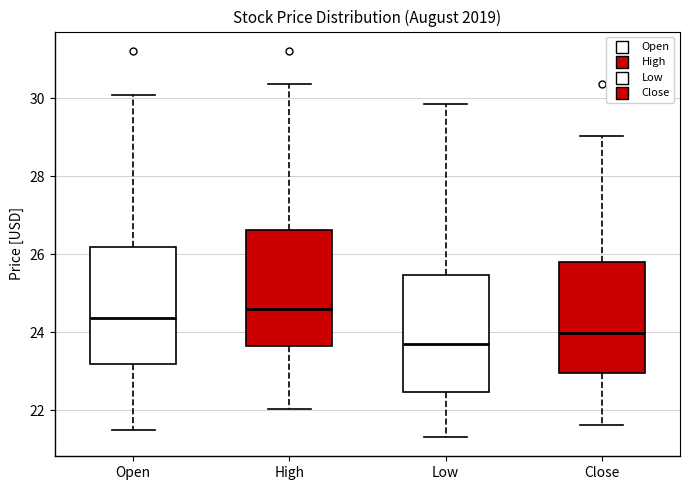

Reading left to right, read every box against the y-axis: the position of its median line, the range the box covers, and the ends of its whiskers. The values are not printed on the chart, so give them approximately, as read against the axis.

Open: median 24.4, box 23.2 to 26.2, whiskers 21.6 to 30.0
High: median 24.6, box 23.6 to 26.6, whiskers 22.0 to 30.4
Low: median 23.8, box 22.4 to 25.4, whiskers 21.4 to 29.8
Close: median 24.0, box 23.0 to 25.8, whiskers 21.6 to 29.0